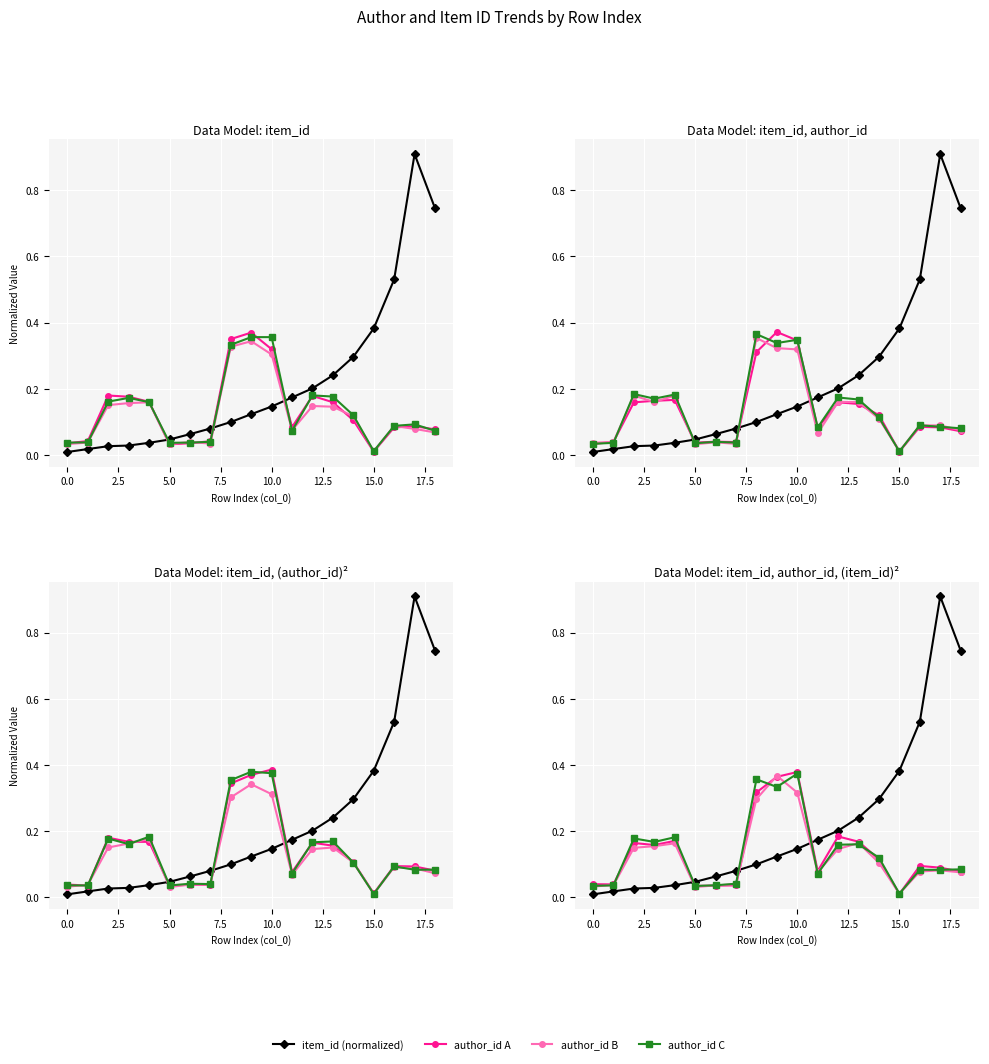

What is the spread (max minus min) of values at 15?

0.4